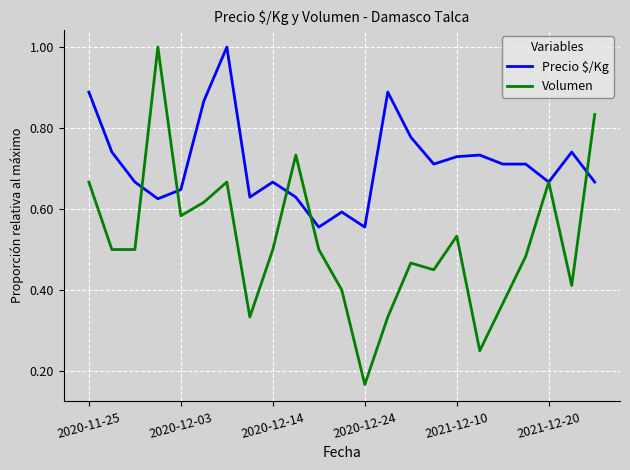

Rank the series by their average value, from lowest to highest.

Volumen, Precio $/Kg